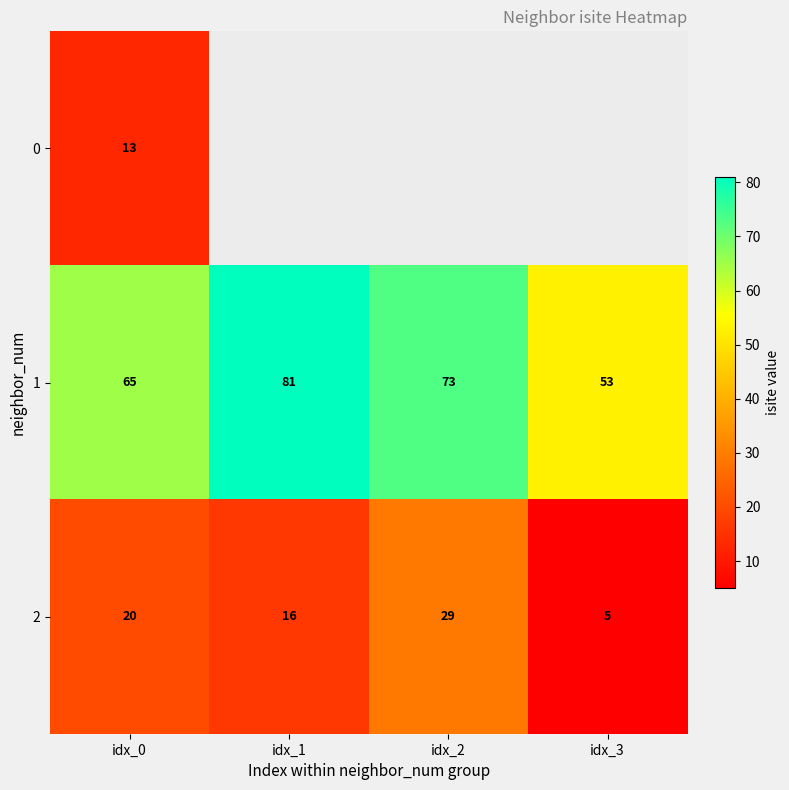

What value does the 2 series have at idx_1, to the nearest 5?

15